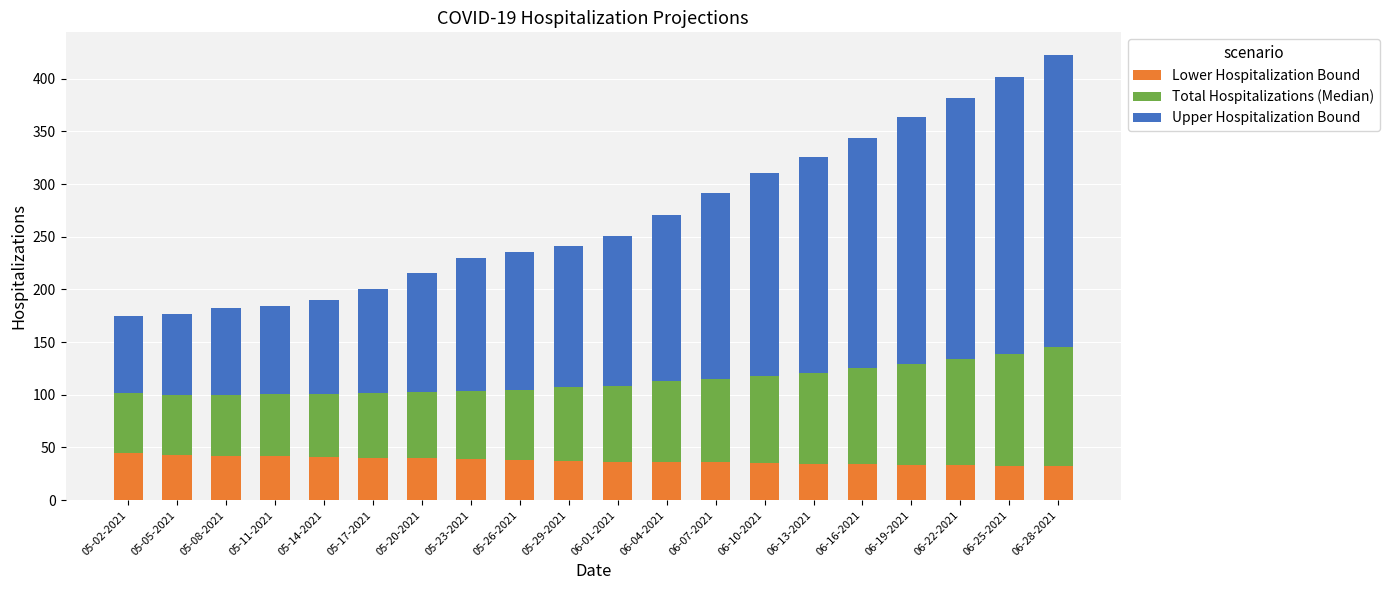

Count the number of data series in this chart.

3